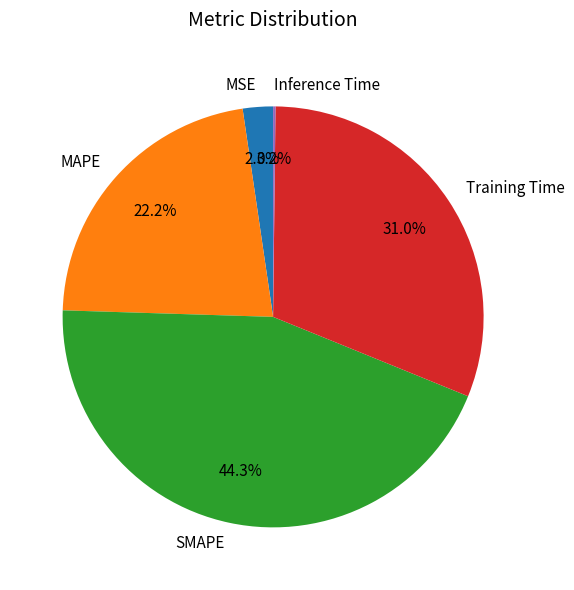

Which slice is the largest?

SMAPE